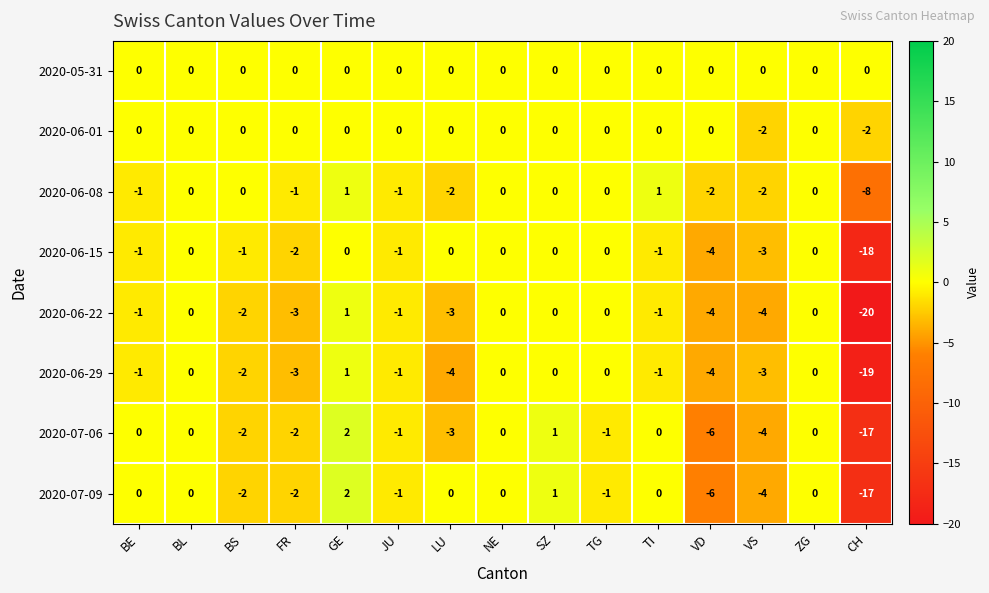

What is the difference between the maximum and minimum values in the 2020-06-29 series?

20